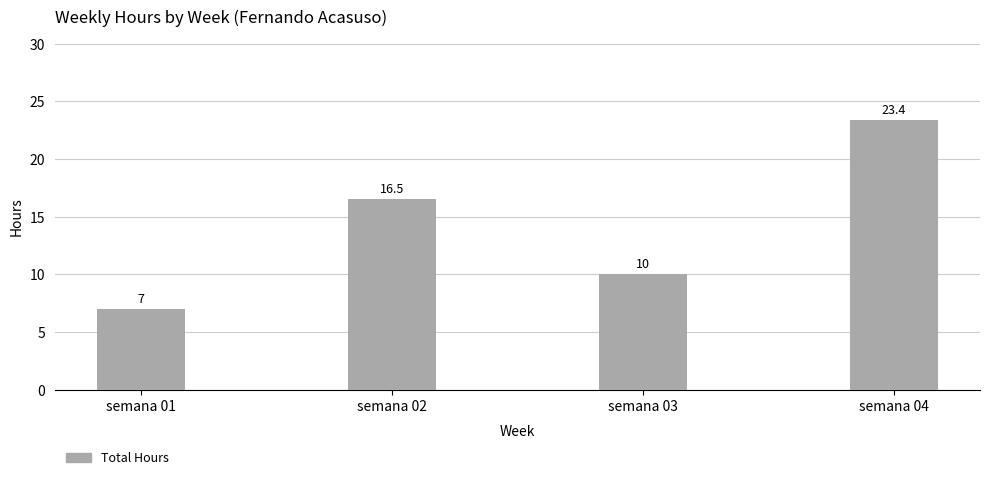

How many data points are less than 16?

2